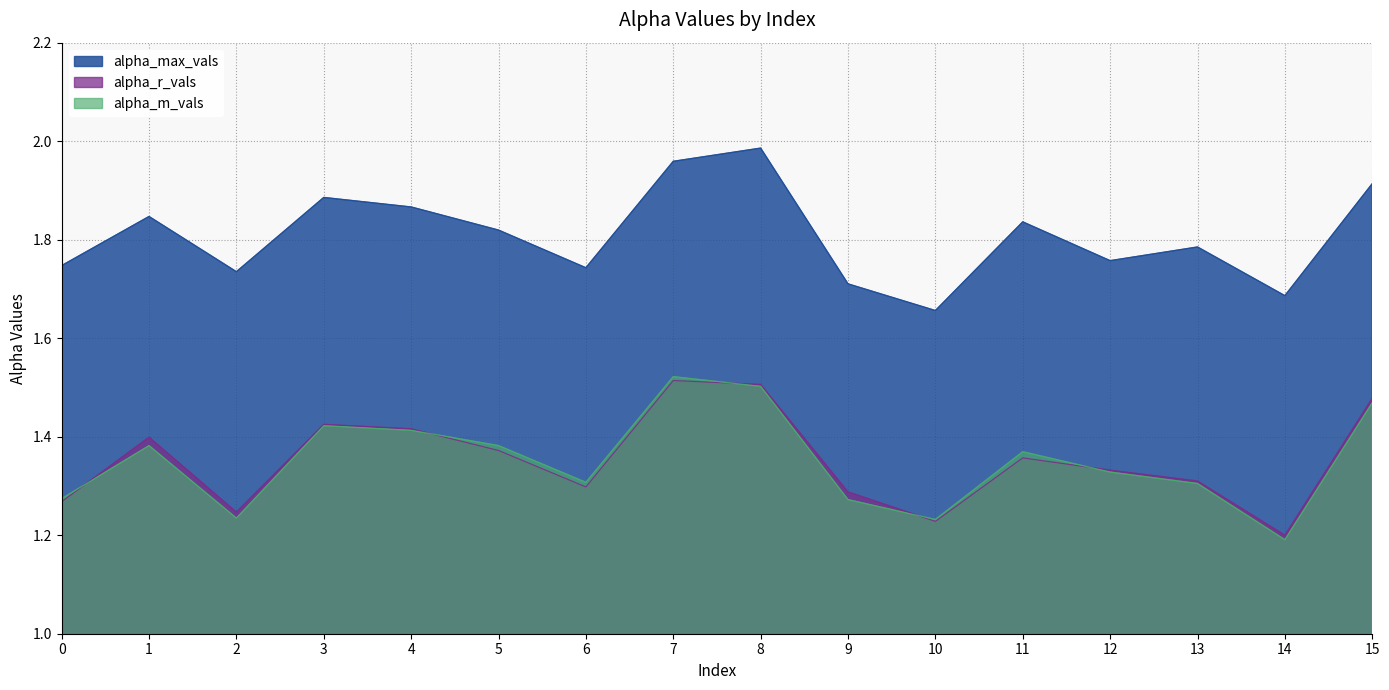

Rank the series by their maximum value, from highest to lowest.

alpha_max_vals, alpha_m_vals, alpha_r_vals